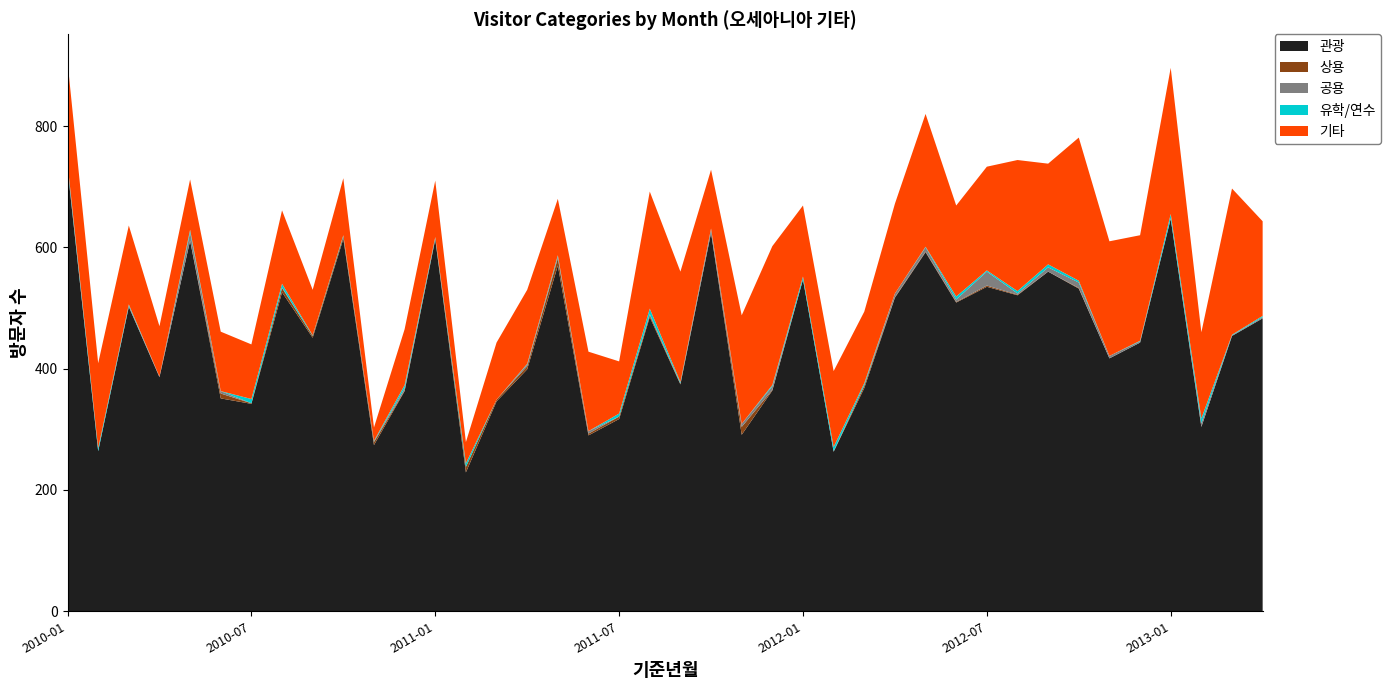

Reading right to left, extract all data points from this chart.

관광: 2013-04=483	2013-03=454	2013-02=304	2013-01=647	2012-12=443	2012-11=417	2012-10=532	2012-09=560	2012-08=521	2012-07=535	2012-06=509	2012-05=592	2012-04=517	2012-03=368	2012-02=263	2012-01=547	2011-12=364	2011-11=291	2011-10=624	2011-09=374	2011-08=485	2011-07=317	2011-06=290	2011-05=570	2011-04=399	2011-03=346	2011-02=229	2011-01=613	2010-12=363	2010-11=274	2010-10=614	2010-09=451	2010-08=526	2010-07=342	2010-06=351	2010-05=611	2010-04=386	2010-03=502	2010-02=264	2010-01=730
상용: 2013-04=0	2013-03=0	2013-02=0	2013-01=0	2012-12=0	2012-11=0	2012-10=1	2012-09=0	2012-08=1	2012-07=2	2012-06=1	2012-05=1	2012-04=1	2012-03=4	2012-02=0	2012-01=0	2011-12=1	2011-11=13	2011-10=0	2011-09=1	2011-08=3	2011-07=4	2011-06=3	2011-05=12	2011-04=5	2011-03=3	2011-02=9	2011-01=1	2010-12=1	2010-11=5	2010-10=4	2010-09=3	2010-08=7	2010-07=1	2010-06=8	2010-05=0	2010-04=0	2010-03=0	2010-02=0	2010-01=0
공용: 2013-04=2	2013-03=1	2013-02=6	2013-01=1	2012-12=2	2012-11=4	2012-10=9	2012-09=7	2012-08=2	2012-07=23	2012-06=4	2012-05=7	2012-04=6	2012-03=1	2012-02=1	2012-01=0	2011-12=6	2011-11=5	2011-10=6	2011-09=1	2011-08=2	2011-07=0	2011-06=4	2011-05=3	2011-04=3	2011-03=0	2011-02=0	2011-01=1	2010-12=4	2010-11=1	2010-10=0	2010-09=0	2010-08=1	2010-07=0	2010-06=4	2010-05=14	2010-04=1	2010-03=2	2010-02=0	2010-01=4
유학/연수: 2013-04=2	2013-03=1	2013-02=8	2013-01=7	2012-12=1	2012-11=0	2012-10=3	2012-09=5	2012-08=4	2012-07=2	2012-06=5	2012-05=1	2012-04=0	2012-03=3	2012-02=7	2012-01=5	2011-12=2	2011-11=0	2011-10=1	2011-09=2	2011-08=9	2011-07=5	2011-06=0	2011-05=2	2011-04=1	2011-03=0	2011-02=6	2011-01=2	2010-12=5	2010-11=1	2010-10=2	2010-09=1	2010-08=6	2010-07=7	2010-06=0	2010-05=4	2010-04=0	2010-03=2	2010-02=5	2010-01=4
기타: 2013-04=156	2013-03=241	2013-02=142	2013-01=241	2012-12=174	2012-11=189	2012-10=236	2012-09=166	2012-08=216	2012-07=171	2012-06=150	2012-05=219	2012-04=148	2012-03=118	2012-02=125	2012-01=117	2011-12=229	2011-11=179	2011-10=97	2011-09=182	2011-08=193	2011-07=86	2011-06=131	2011-05=93	2011-04=122	2011-03=94	2011-02=35	2011-01=93	2010-12=92	2010-11=22	2010-10=94	2010-09=75	2010-08=121	2010-07=90	2010-06=98	2010-05=83	2010-04=83	2010-03=130	2010-02=140	2010-01=168